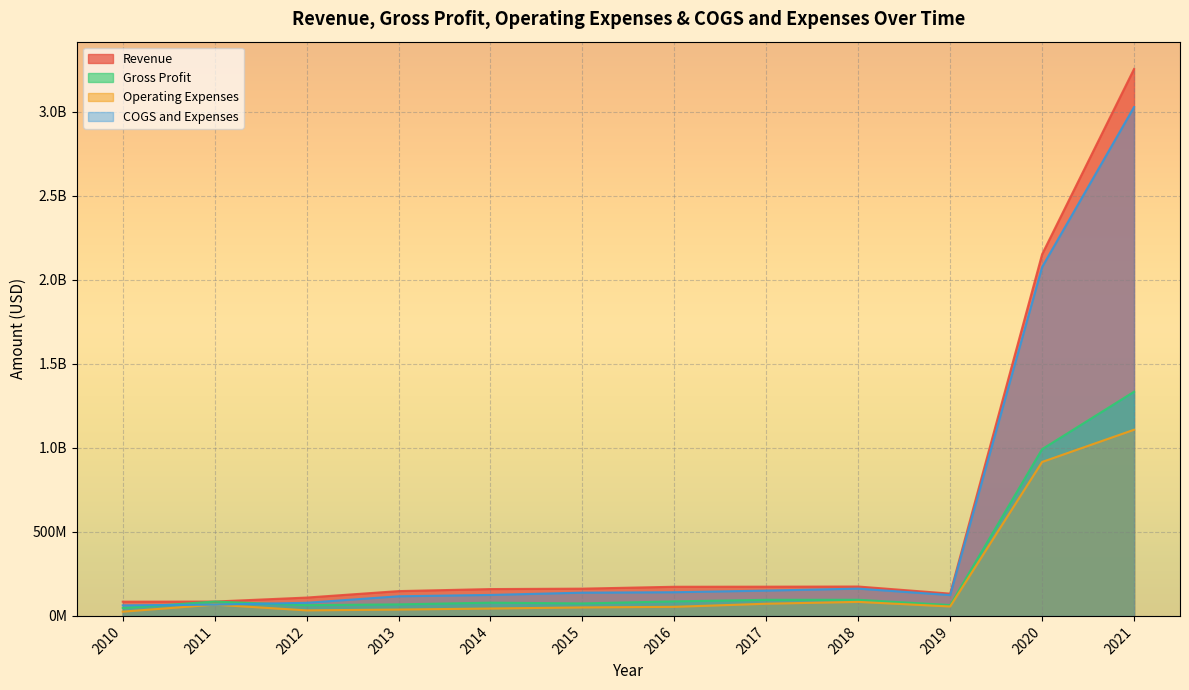

At which label is COGS and Expenses closest to 1545773500?

2020